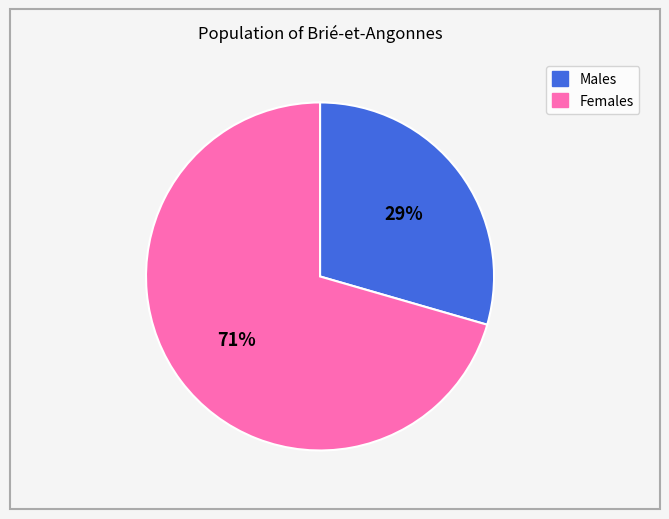

Which category accounts for the majority?

Females